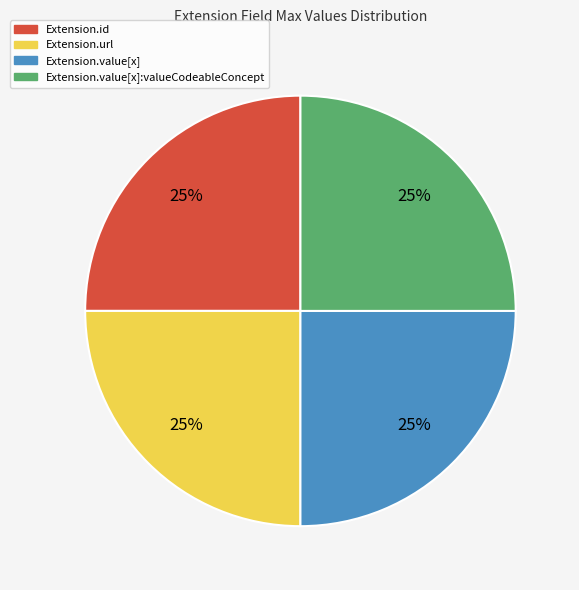

To the nearest percent, what is the average slice percentage?

25%